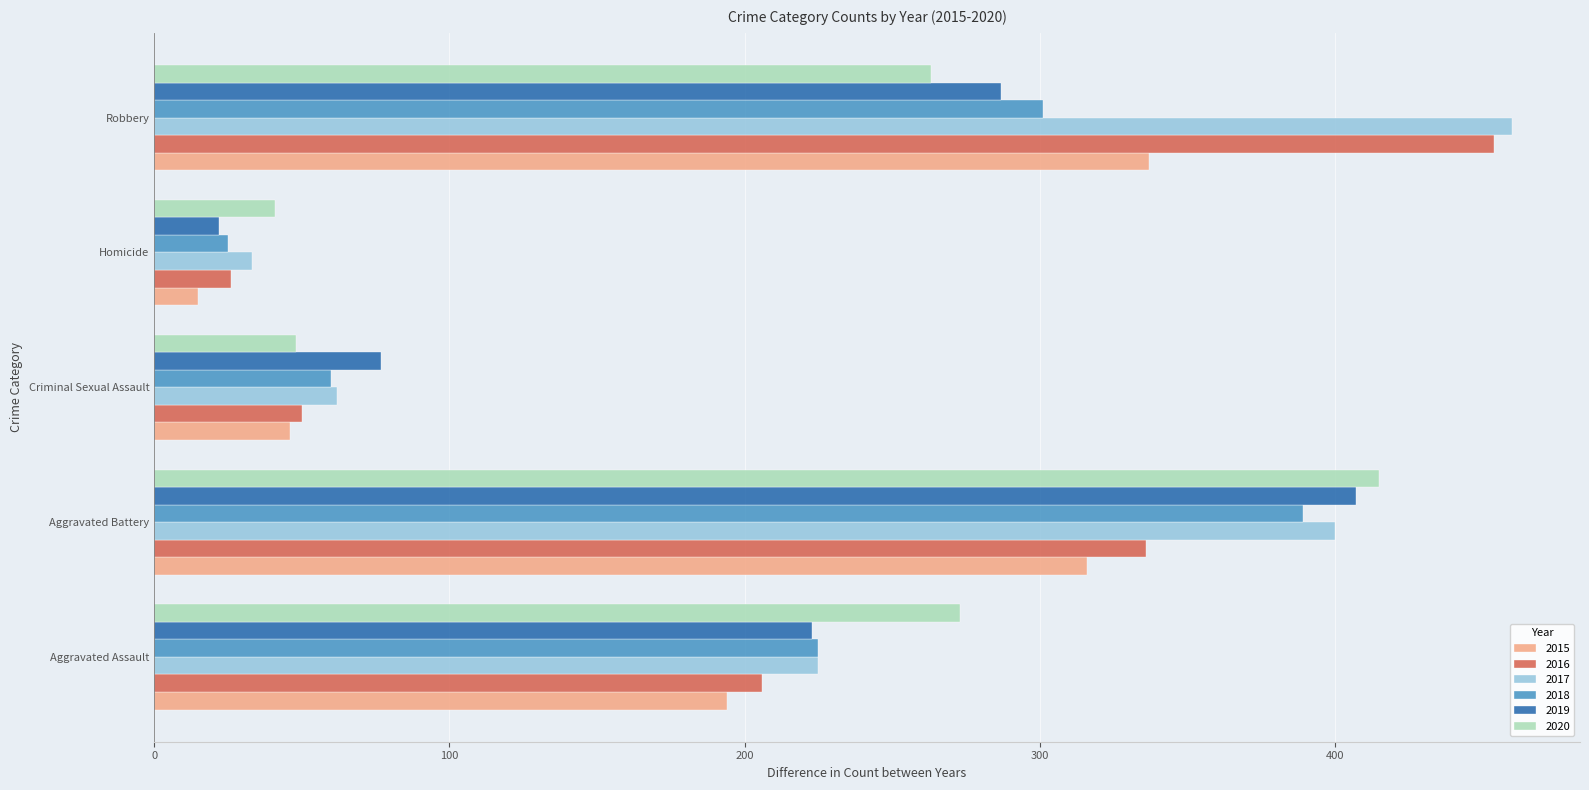

What is the approximate value of 2020 at Homicide?

41